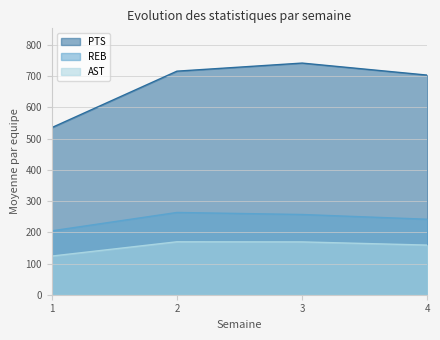

How many lines are shown in the chart?

3